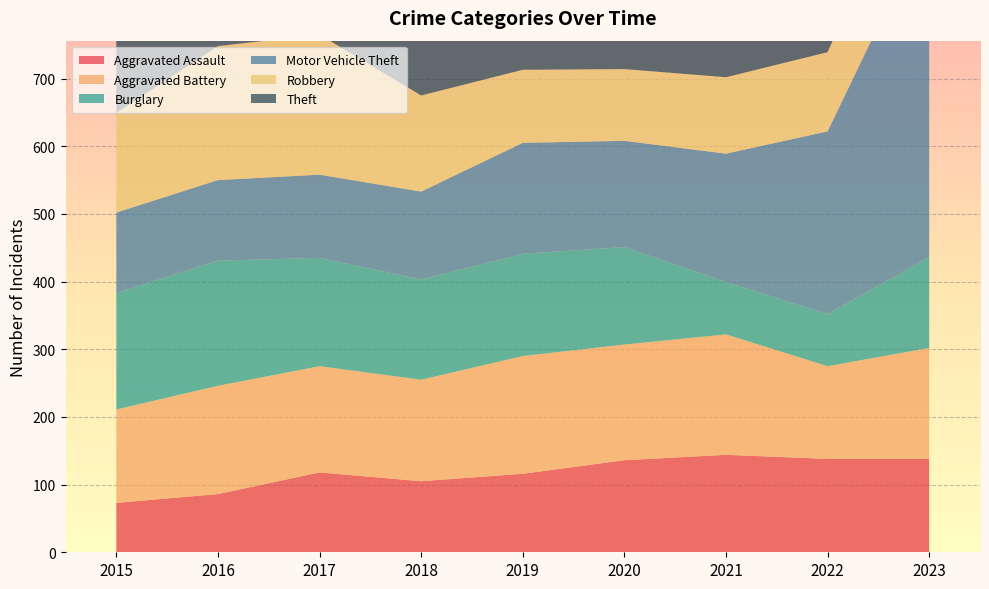

Reading left to right, what are all the values shown in this chart?

Aggravated Assault: 2015=73	2016=86	2017=118	2018=105	2019=116	2020=136	2021=144	2022=138	2023=138
Aggravated Battery: 2015=138	2016=160	2017=157	2018=150	2019=174	2020=171	2021=178	2022=137	2023=164
Burglary: 2015=172	2016=185	2017=160	2018=148	2019=151	2020=144	2021=77	2022=77	2023=134
Motor Vehicle Theft: 2015=119	2016=119	2017=123	2018=130	2019=164	2020=157	2021=190	2022=270	2023=498
Robbery: 2015=147	2016=198	2017=207	2018=142	2019=108	2020=106	2021=113	2022=117	2023=140
Theft: 2015=522	2016=556	2017=500	2018=524	2019=472	2020=413	2021=346	2022=432	2023=469